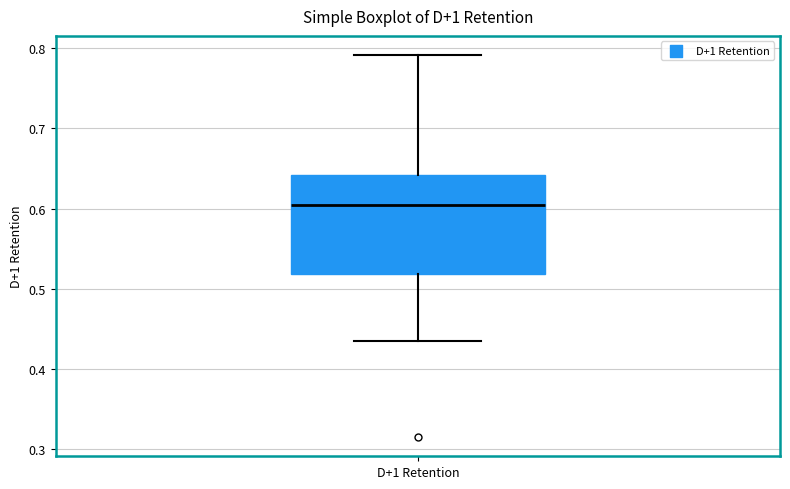

Transcribe this box plot: give where the median line is, the range the box spans, and where the two whiskers end, as read against the y-axis. The values are not printed on the chart, so give them approximately, as read against the axis.

median 0.60, box 0.52 to 0.64, whiskers 0.43 to 0.79